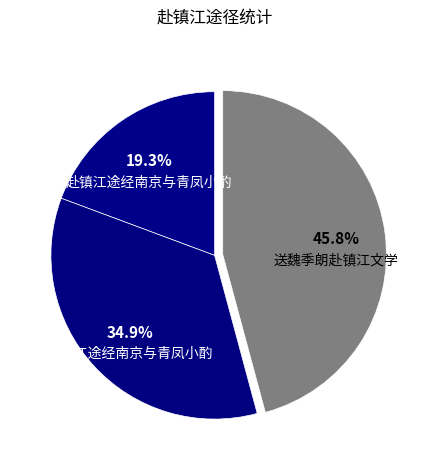

How many segments does this pie chart have?

3